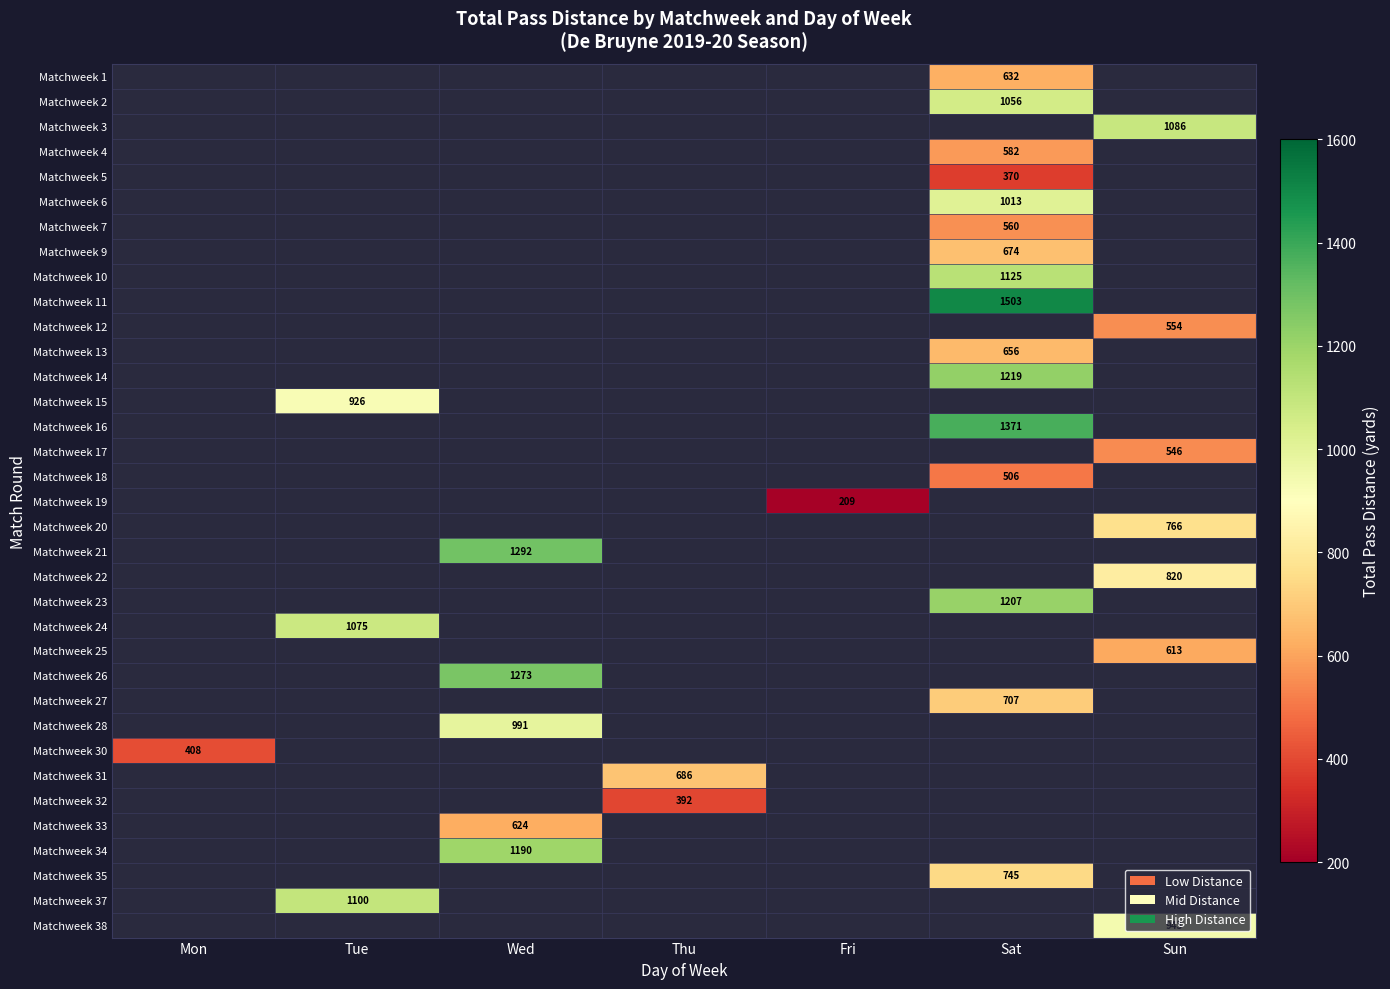

Count the number of categories in the chart.

7